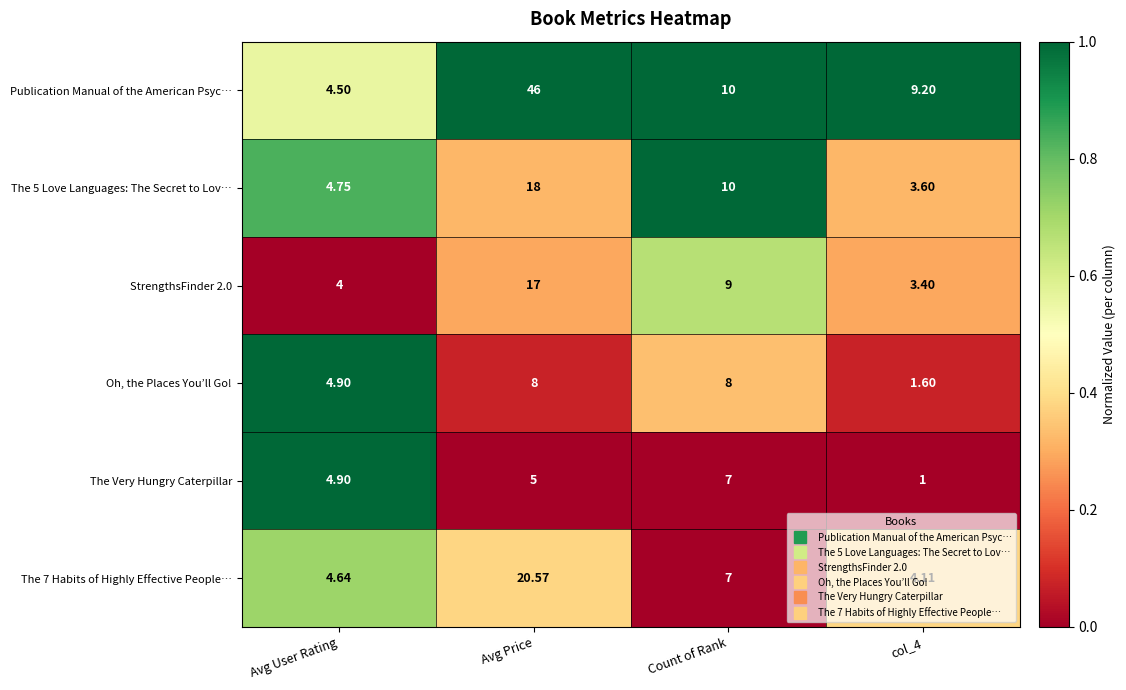

At which label is The Very Hungry Caterpillar closest to 4?

Avg User Rating